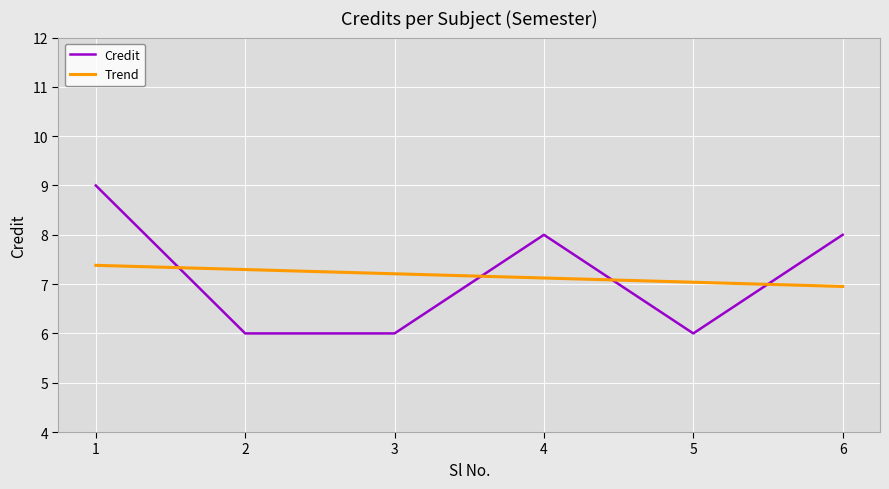

Count the number of categories in the chart.

6